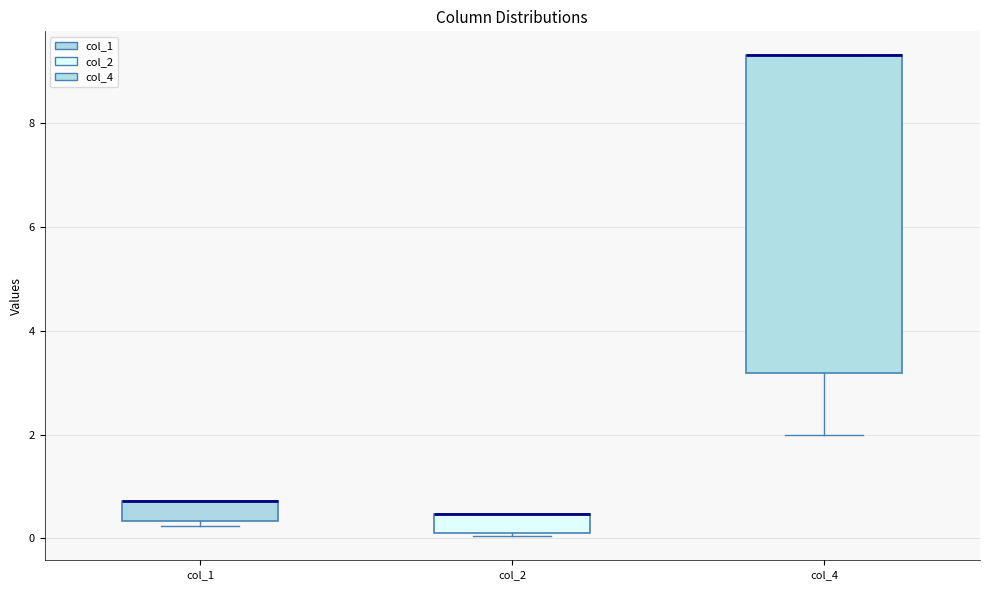

Reading left to right, read every box against the y-axis: the position of its median line, the range the box covers, and the ends of its whiskers. The values are not printed on the chart, so give them approximately, as read against the axis.

col_1: median 0.8 (drawn on the box's upper edge), box 0.4 to 0.8, whiskers 0.2 to 0.8
col_2: median 0.4 (drawn on the box's upper edge), box 0.0 to 0.4, whiskers 0.0 to 0.4
col_4: median 9.4 (drawn on the box's upper edge), box 3.2 to 9.4, whiskers 2.0 to 9.4